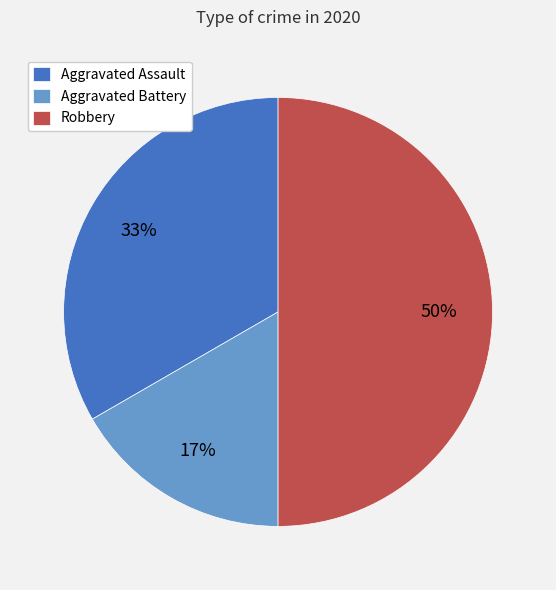

To the nearest percent, what is the average slice percentage?

33%